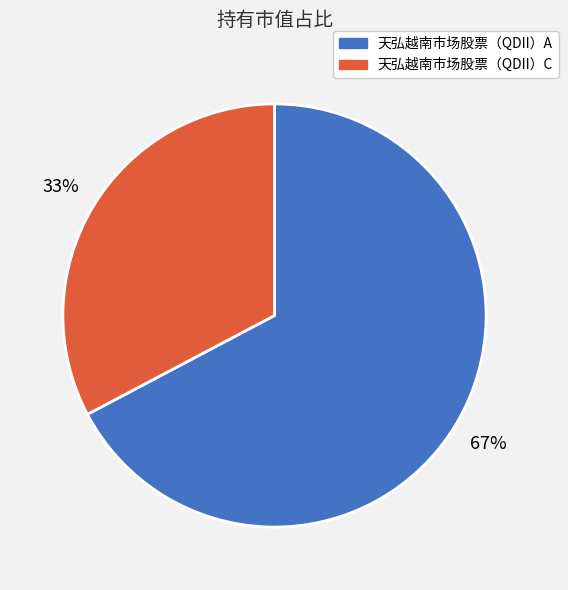

Is there a majority slice in this chart?

Yes